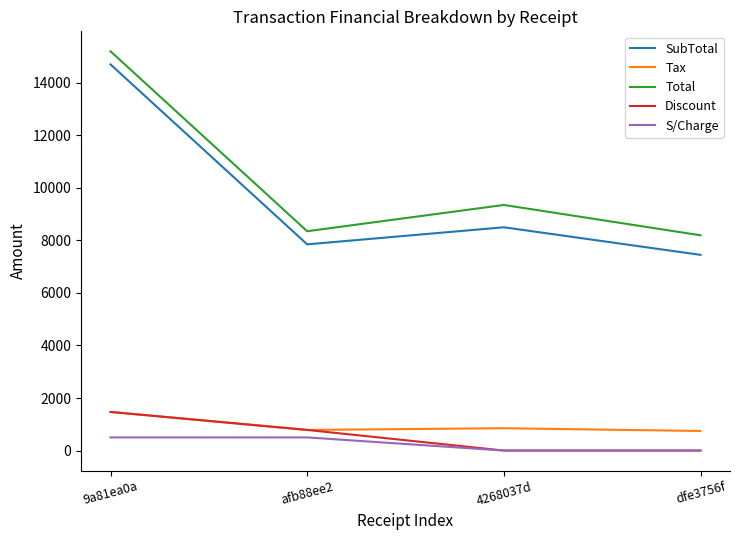

True or false: Tax and Total cross at least once.

False